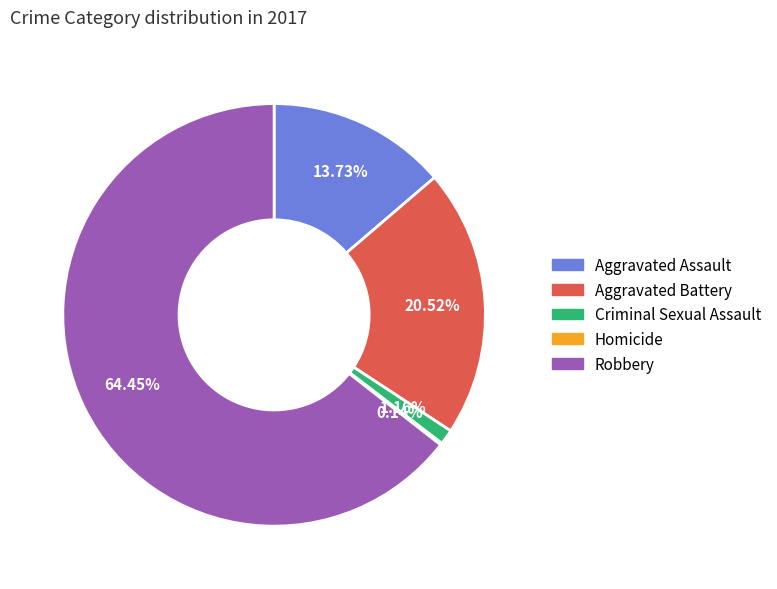

Approximately how many times larger is the value at Aggravated Assault compared to Aggravated Battery?

0.7